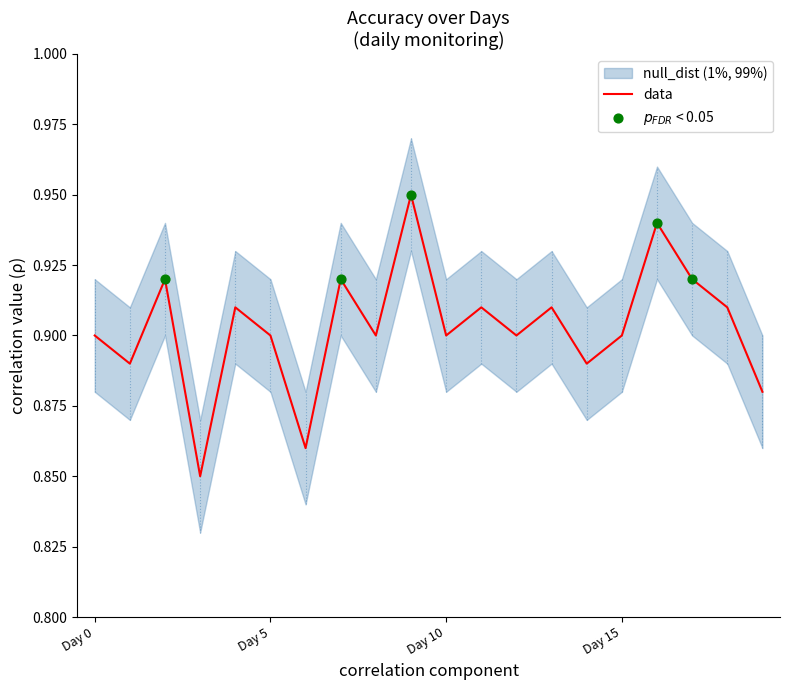

Which has a higher value, Day 16 or Day 15?

Day 16